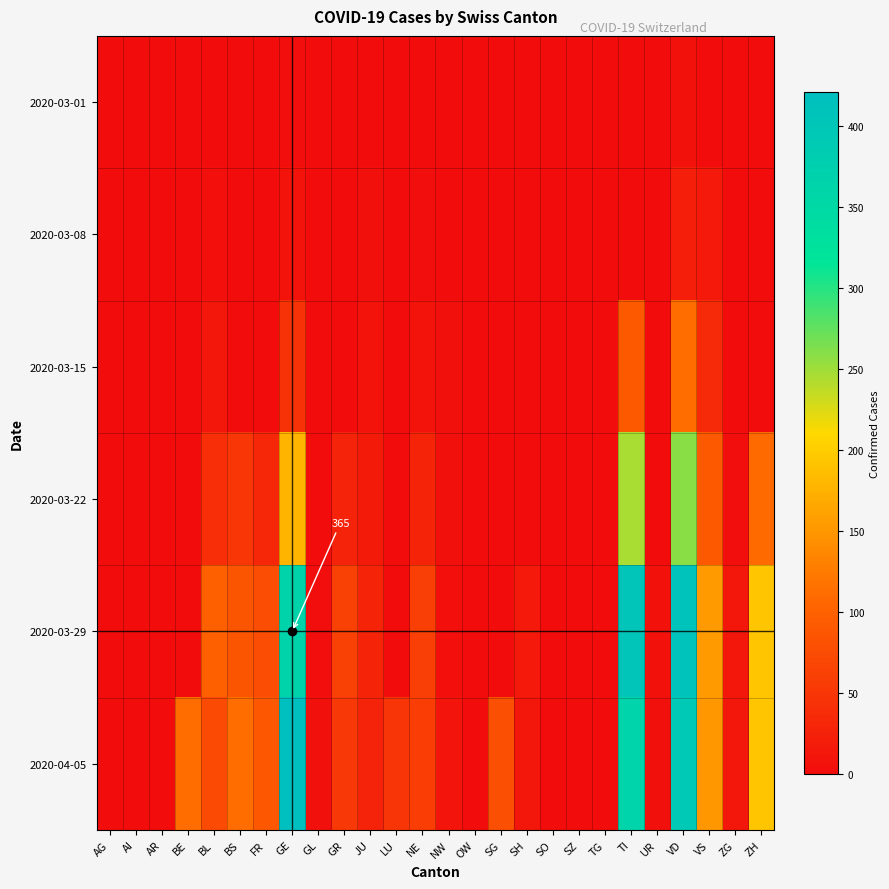

List the series in order of their peak value, lowest first.

2020-03-01, 2020-03-08, 2020-03-15, 2020-03-22, 2020-03-29, 2020-04-05